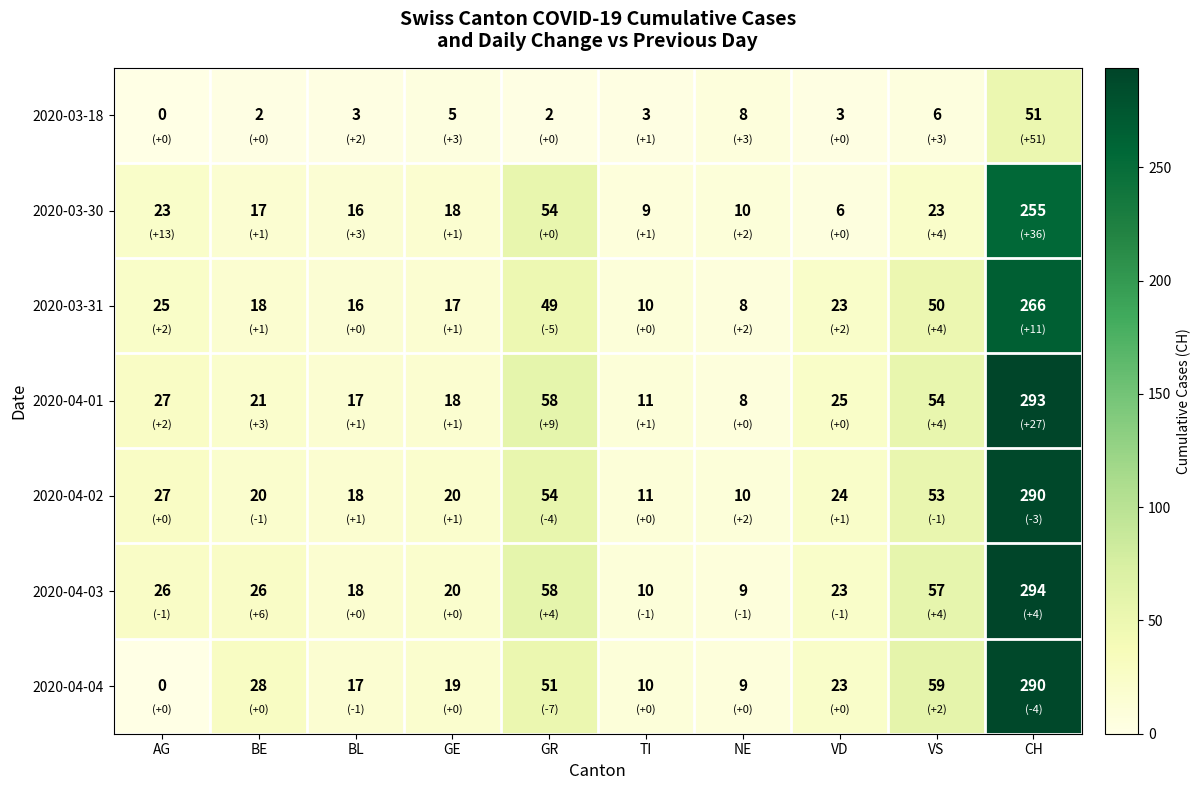

At which label does 2020-04-02 first exceed 24?

AG